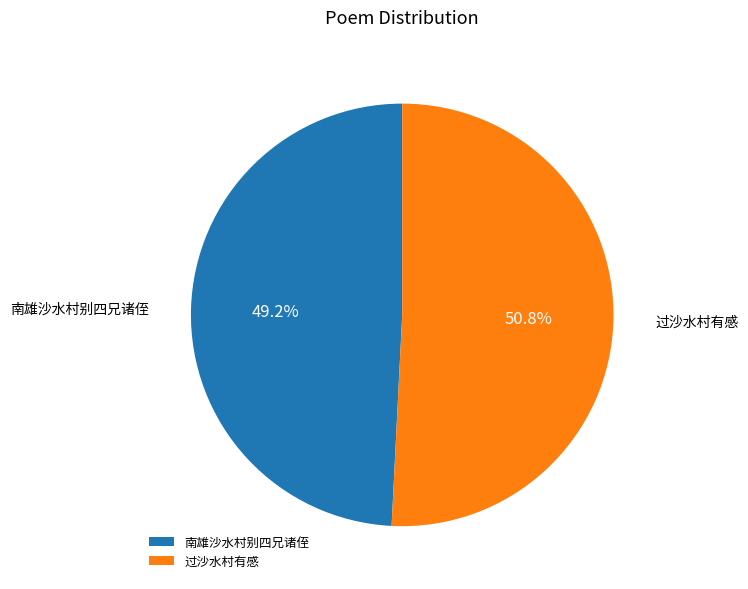

Rank the categories by value from lowest to highest.

南雄沙水村别四兄诸侄, 过沙水村有感